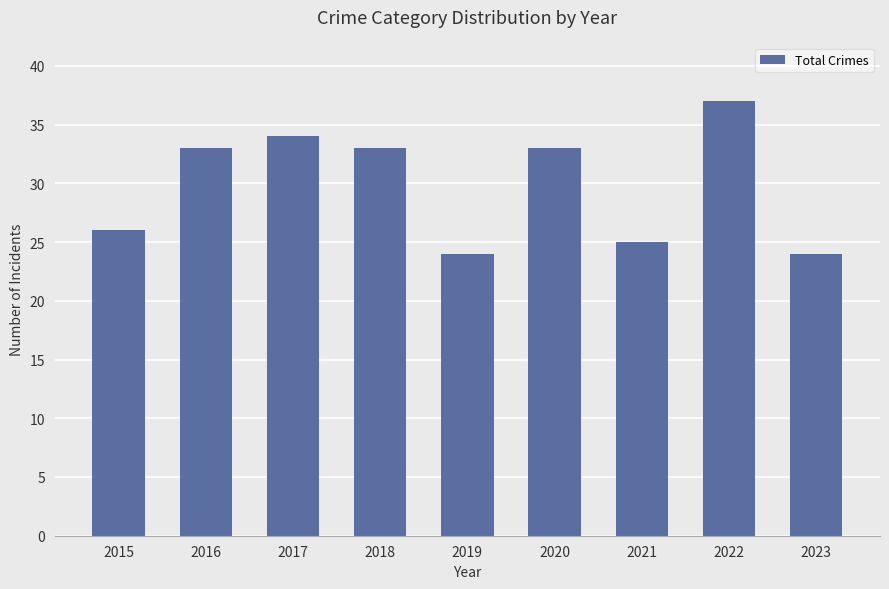

Are the bars horizontal?

No